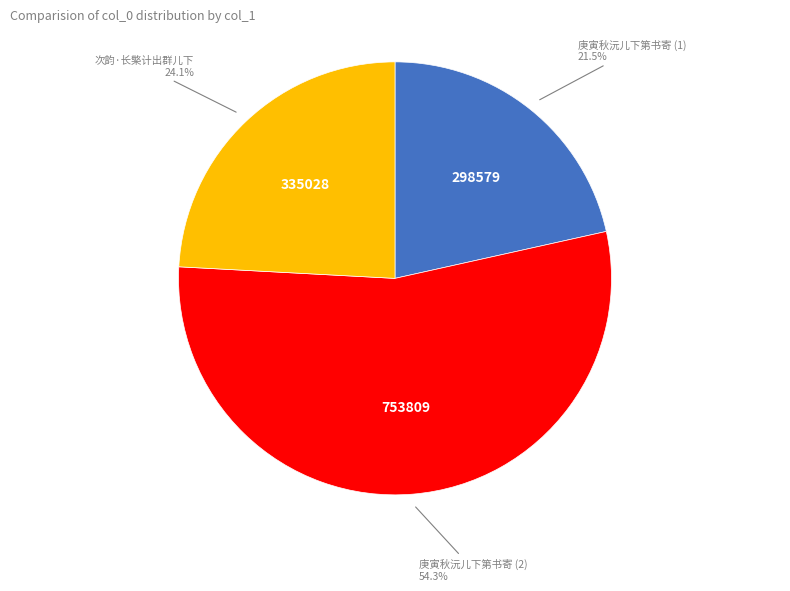

What percentage is NOT represented by 庚寅秋沅儿下第书寄 (1)?

78.5%